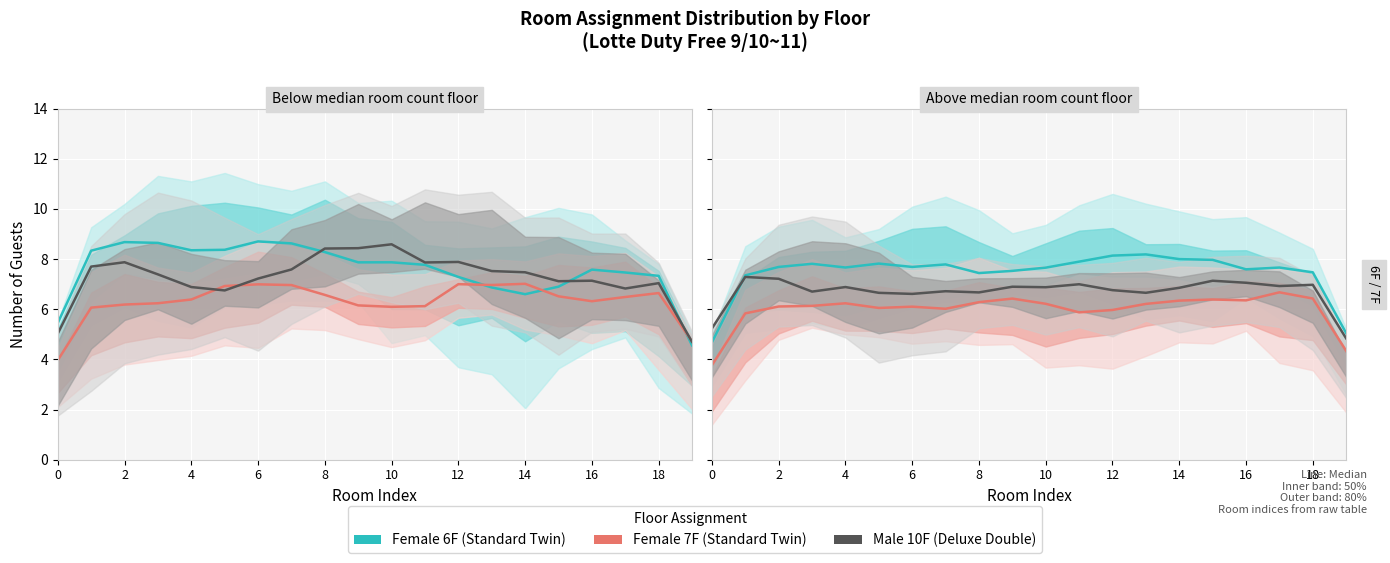

Which series has the widest spread of values?

Female 6F (Yes)